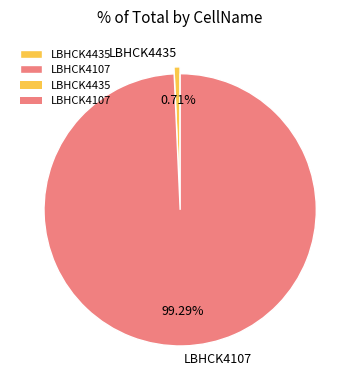

What is the largest slice in the pie chart?

LBHCK4107